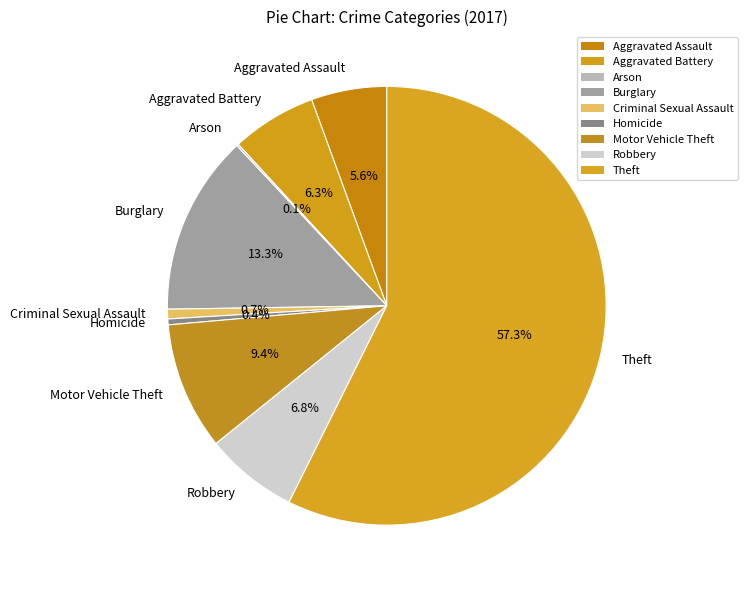

True or false: Theft accounts for 49% of the total.

False